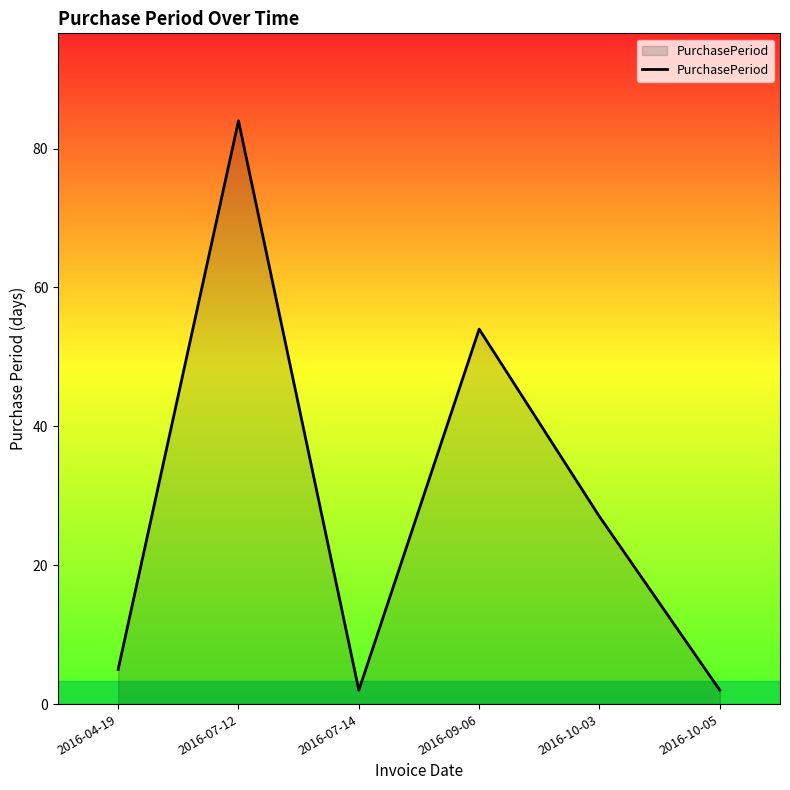

At which category does the data reach its first local valley?

2016-07-14